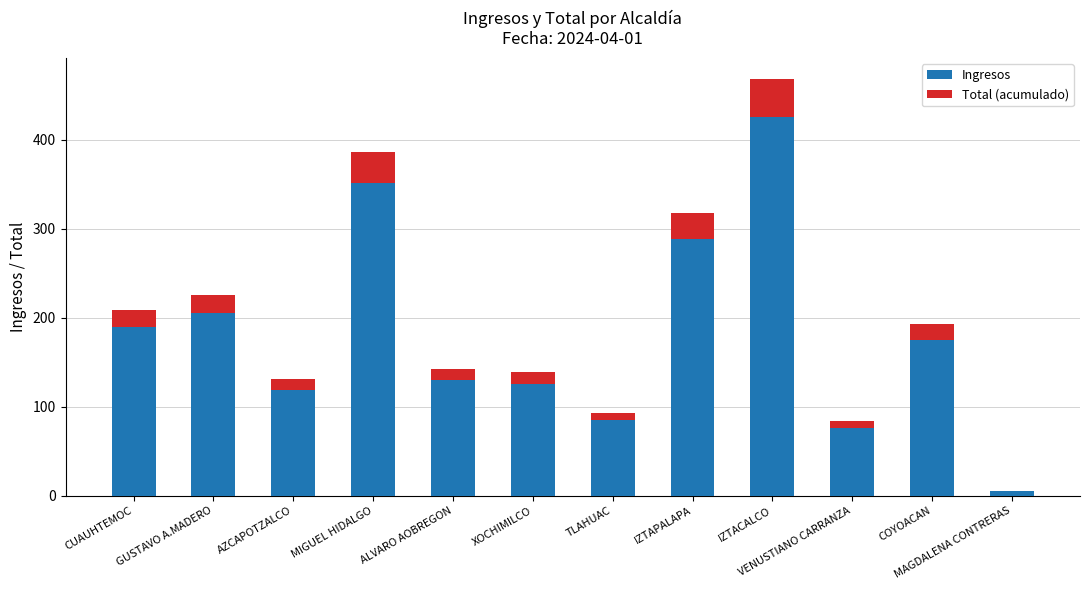

What is the sum of the Ingresos values at MIGUEL HIDALGO and IZTAPALAPA?

640.0